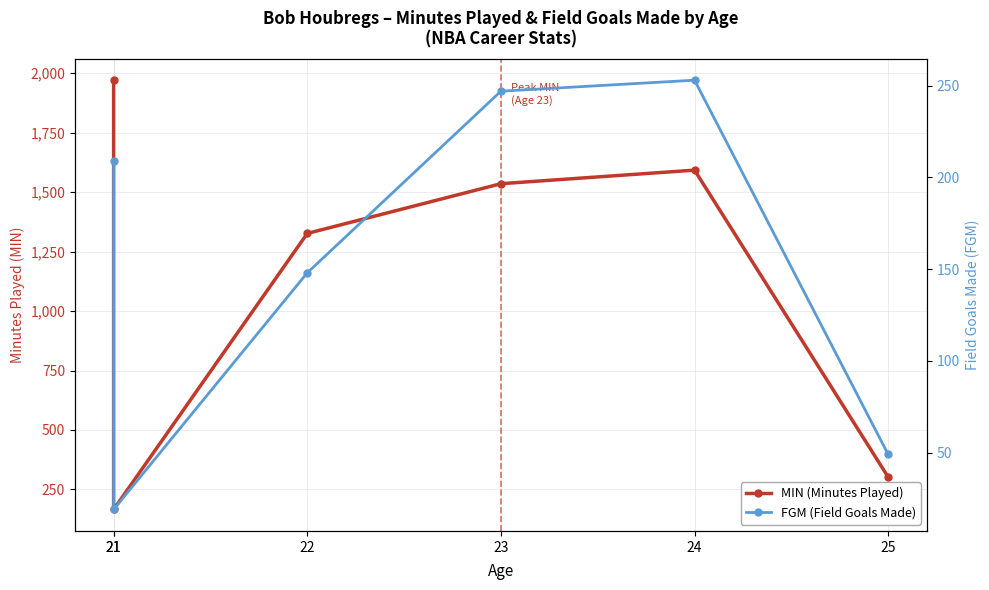

Where is FGM (Field Goals Made) nearest to the value 136?

22